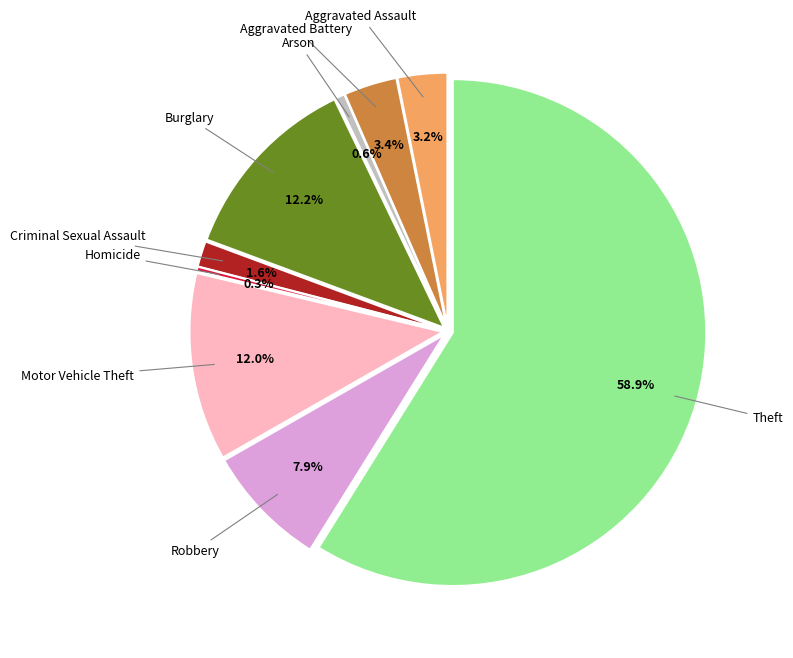

Which slice is the largest?

Theft